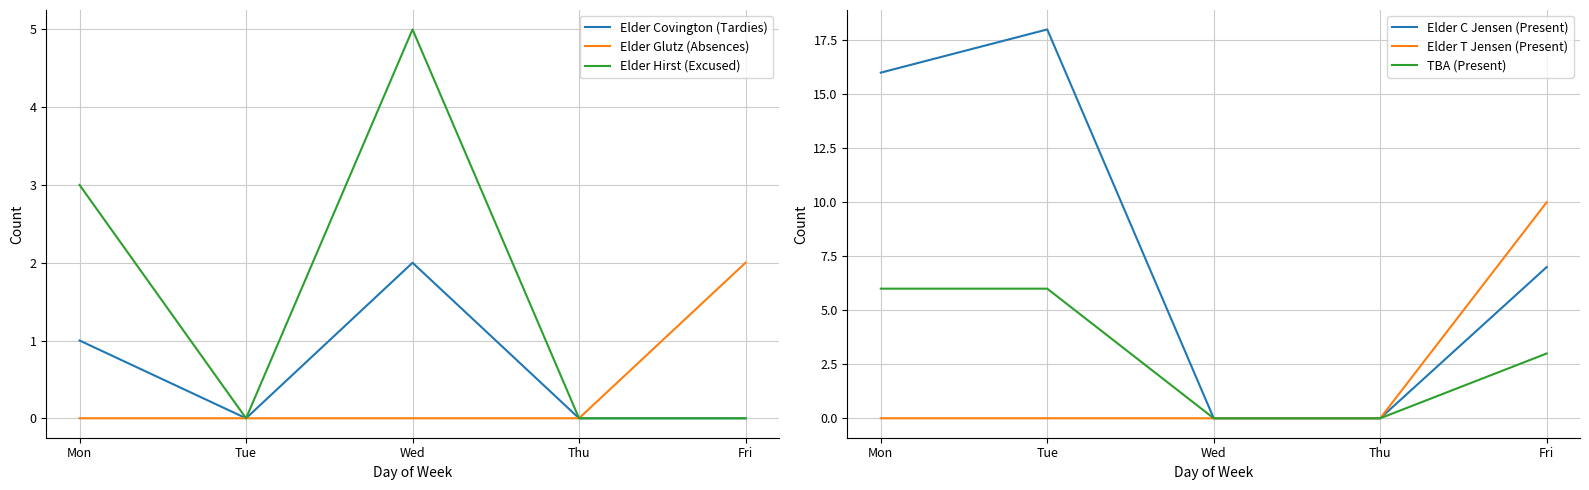

True or false: Elder C Jensen (Present) and Elder T Jensen (Present) intersect in this chart.

False